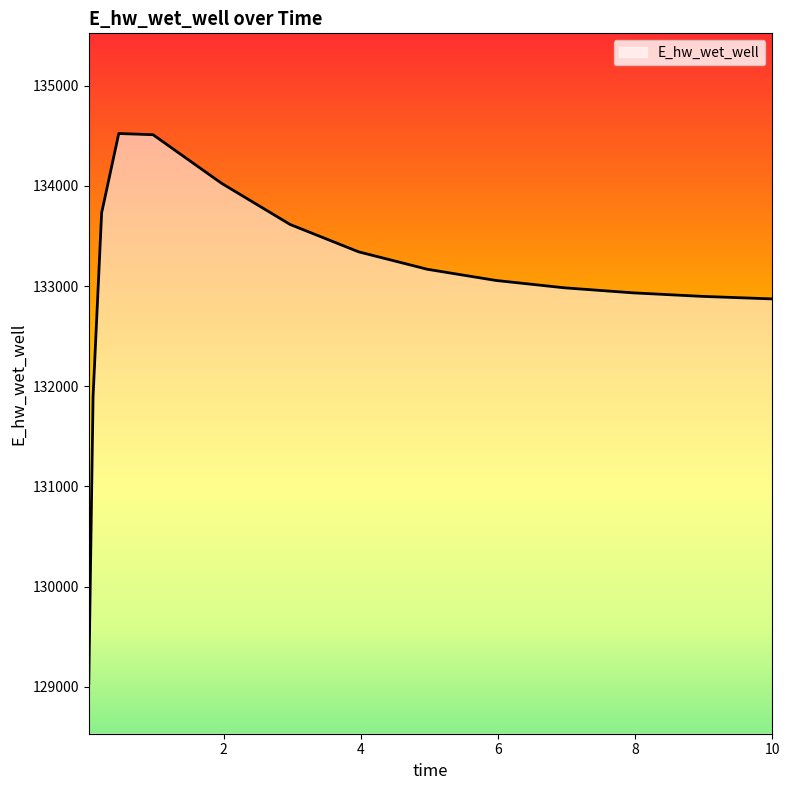

What is the greatest value displayed?

134523.5